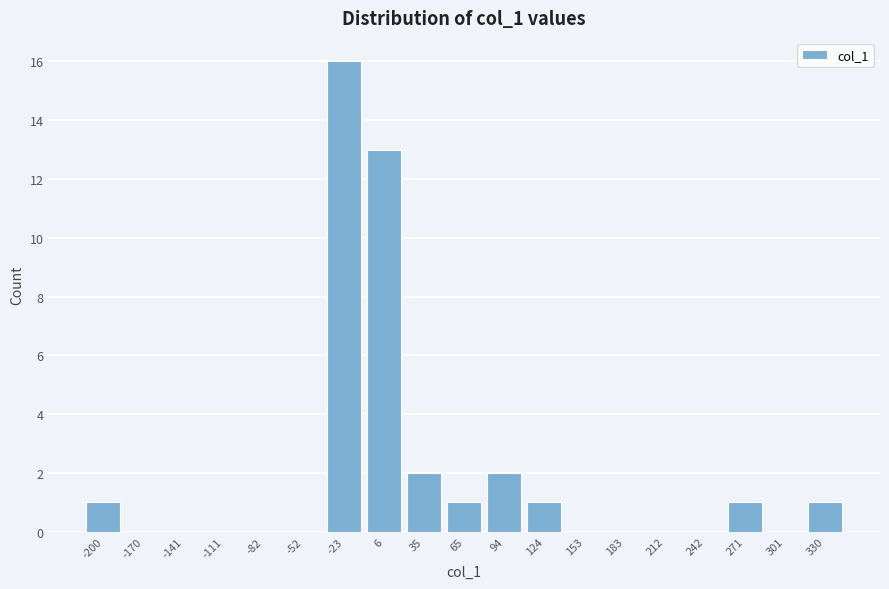

Reading right to left, what are all the values shown in this chart?

330=1	301=0	271=1	242=0	212=0	183=0	153=0	124=1	94=2	65=1	35=2	6=13	-23=16	-52=0	-82=0	-111=0	-141=0	-170=0	-200=1